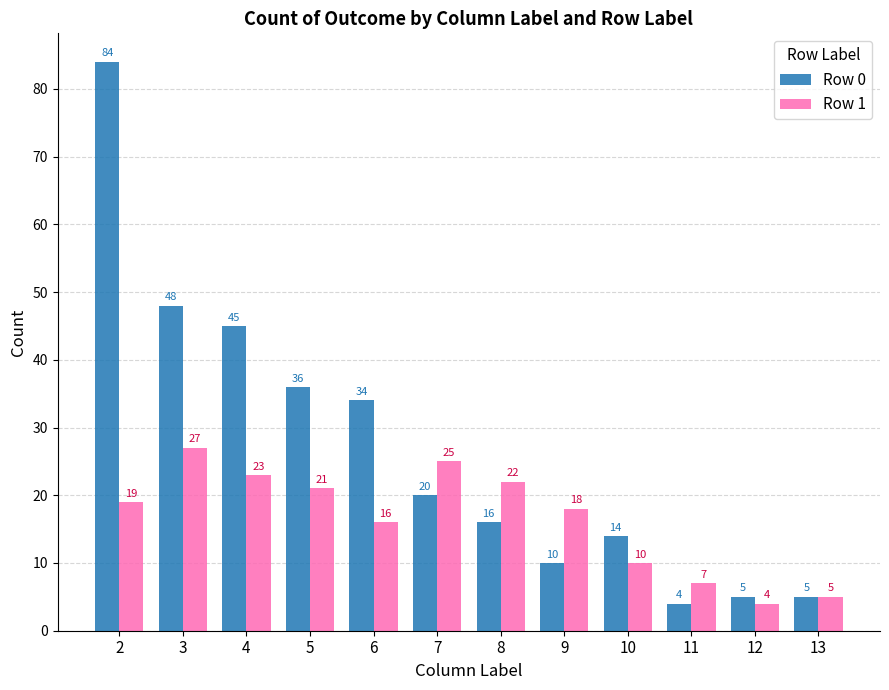

How many values in the Row 1 series are below 19?

6